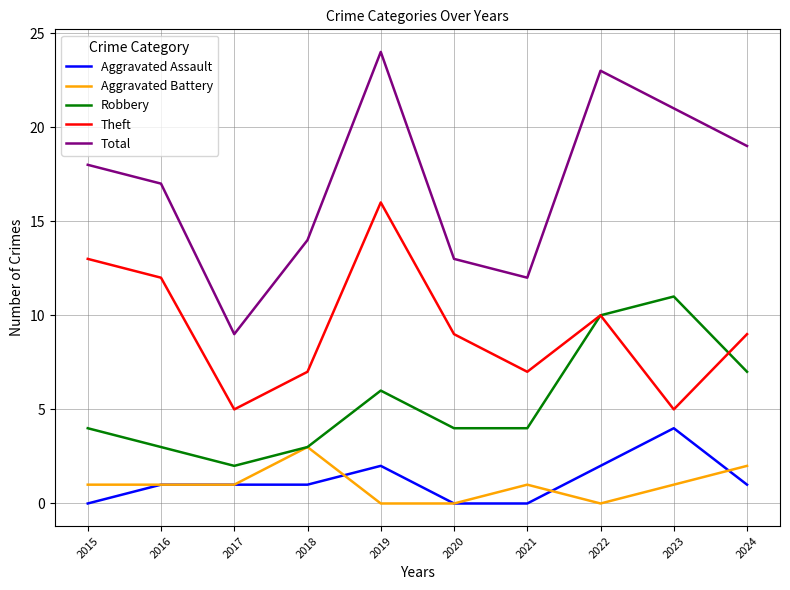

Reading right to left, extract all data points from this chart.

Aggravated Assault: 1	4	2	0	0	2	1	1	1	0
Aggravated Battery: 2	1	0	1	0	0	3	1	1	1
Robbery: 7	11	10	4	4	6	3	2	3	4
Theft: 9	5	10	7	9	16	7	5	12	13
Total: 19	21	23	12	13	24	14	9	17	18